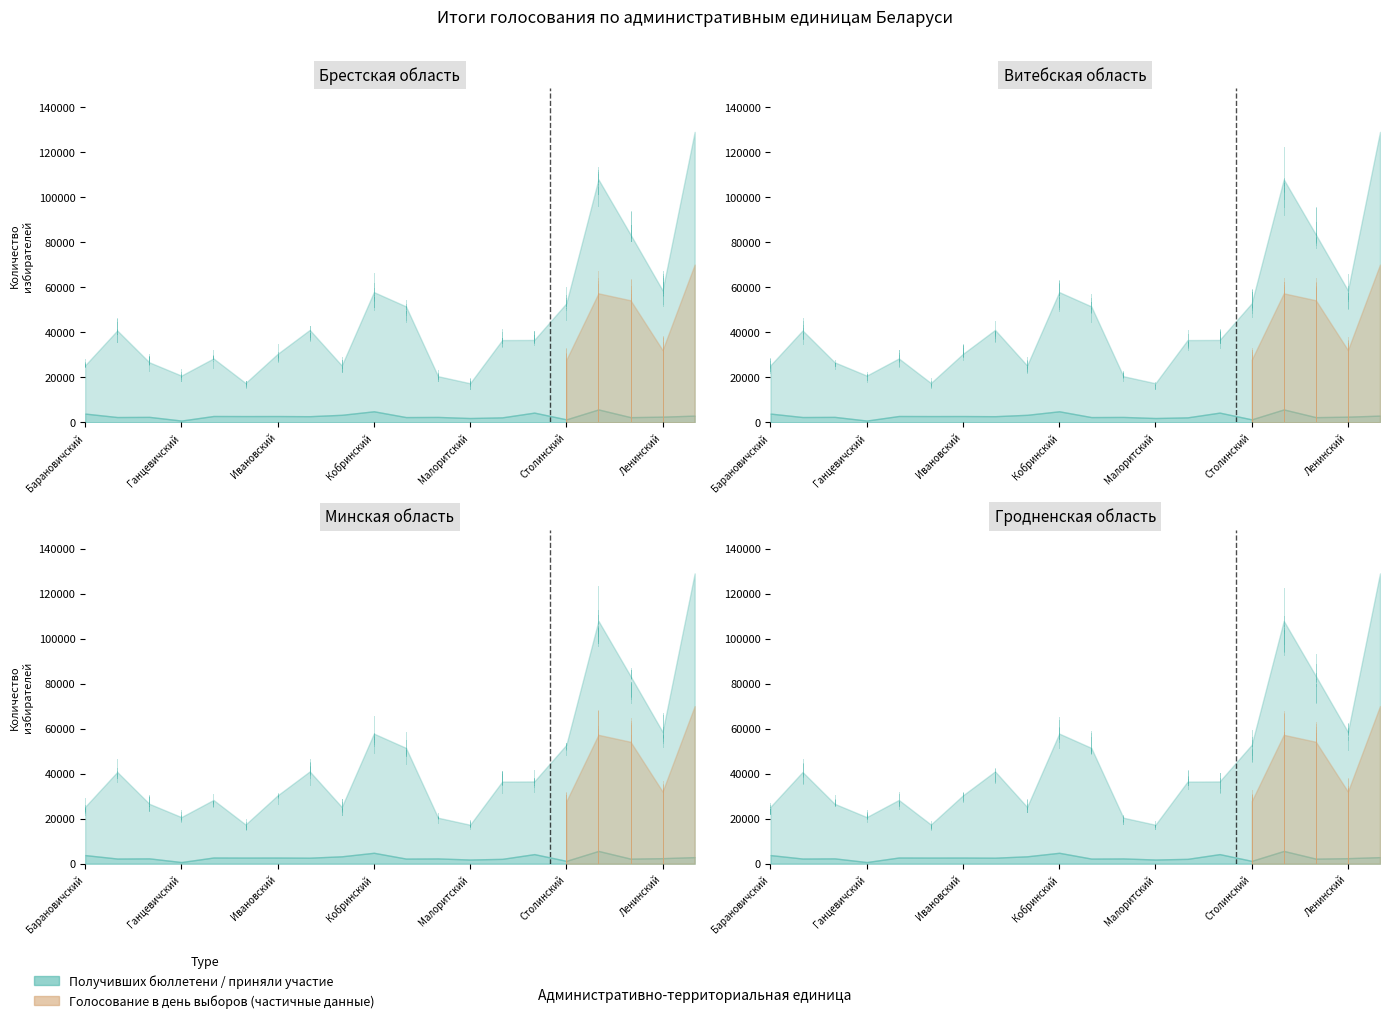

Is it true that принявших участие equals 52845 at Столинский?

True